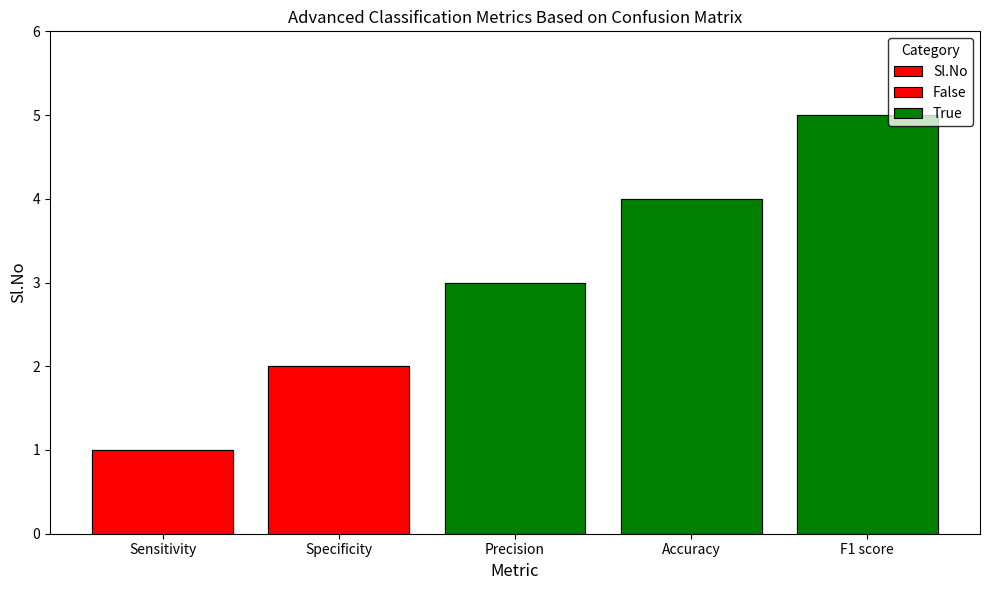

What value does the data have at Specificity?

2